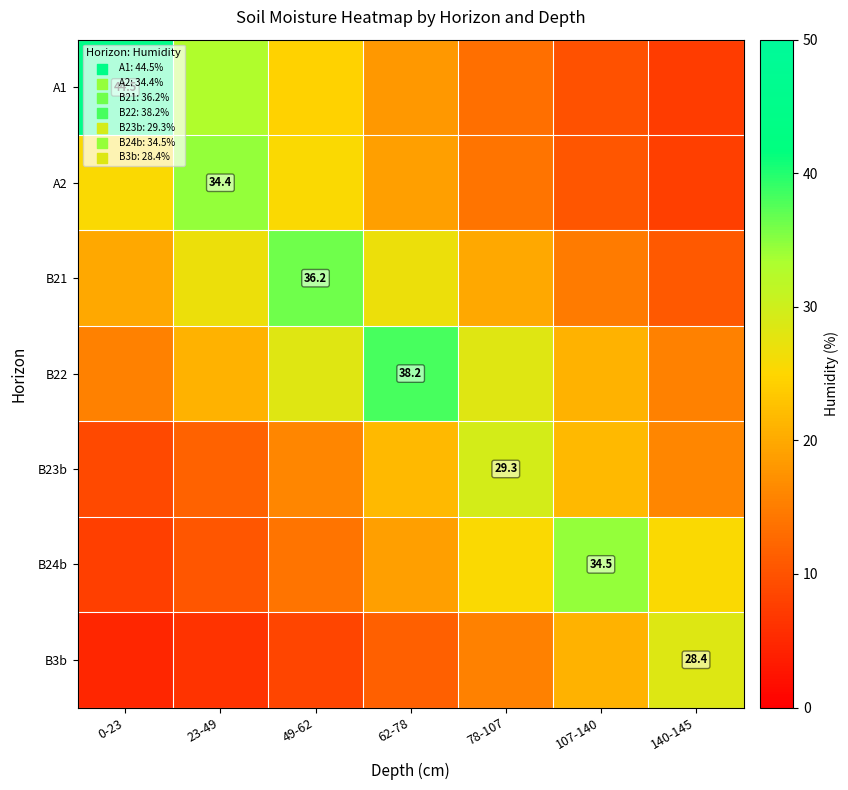

Is it true that B22 equals 10.1 at 140-145?

False